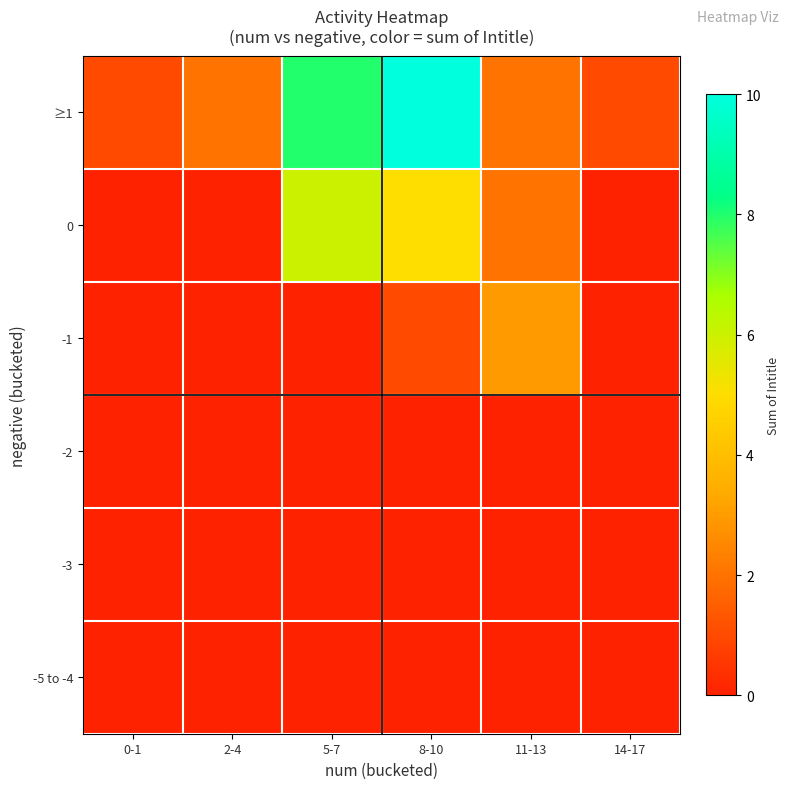

Reading left to right, what are all the values shown in this chart?

-5 to -4: 0-1=0	2-4=0	5-7=0	8-10=0	11-13=0	14-17=0
-3: 0-1=0	2-4=0	5-7=0	8-10=0	11-13=0	14-17=0
-2: 0-1=0	2-4=0	5-7=0	8-10=0	11-13=0	14-17=0
-1: 0-1=0	2-4=0	5-7=0	8-10=1	11-13=3	14-17=0
0: 0-1=0	2-4=0	5-7=6	8-10=5	11-13=2	14-17=0
≥1: 0-1=1	2-4=2	5-7=8	8-10=10	11-13=2	14-17=1